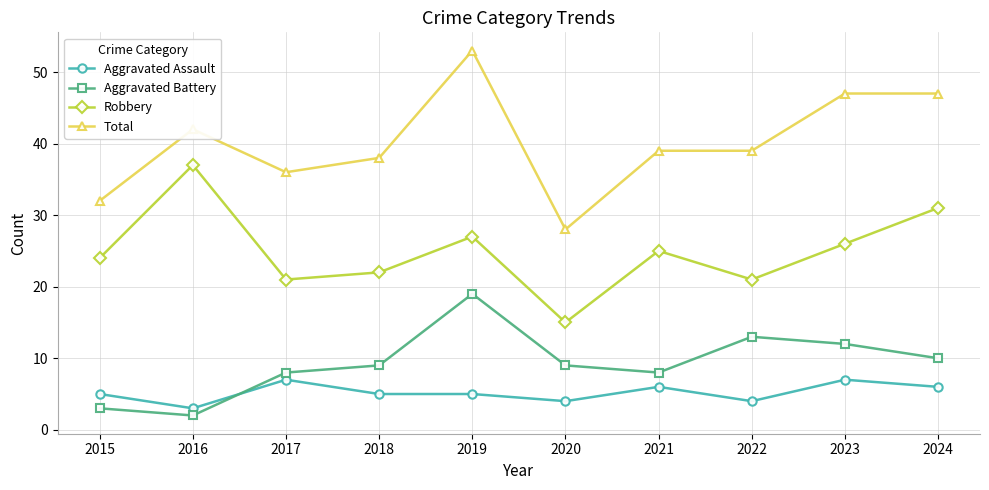

How many series are shown in this chart?

4